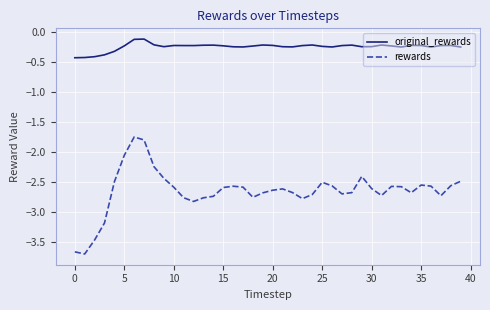

True or false: original_rewards and rewards intersect in this chart.

False